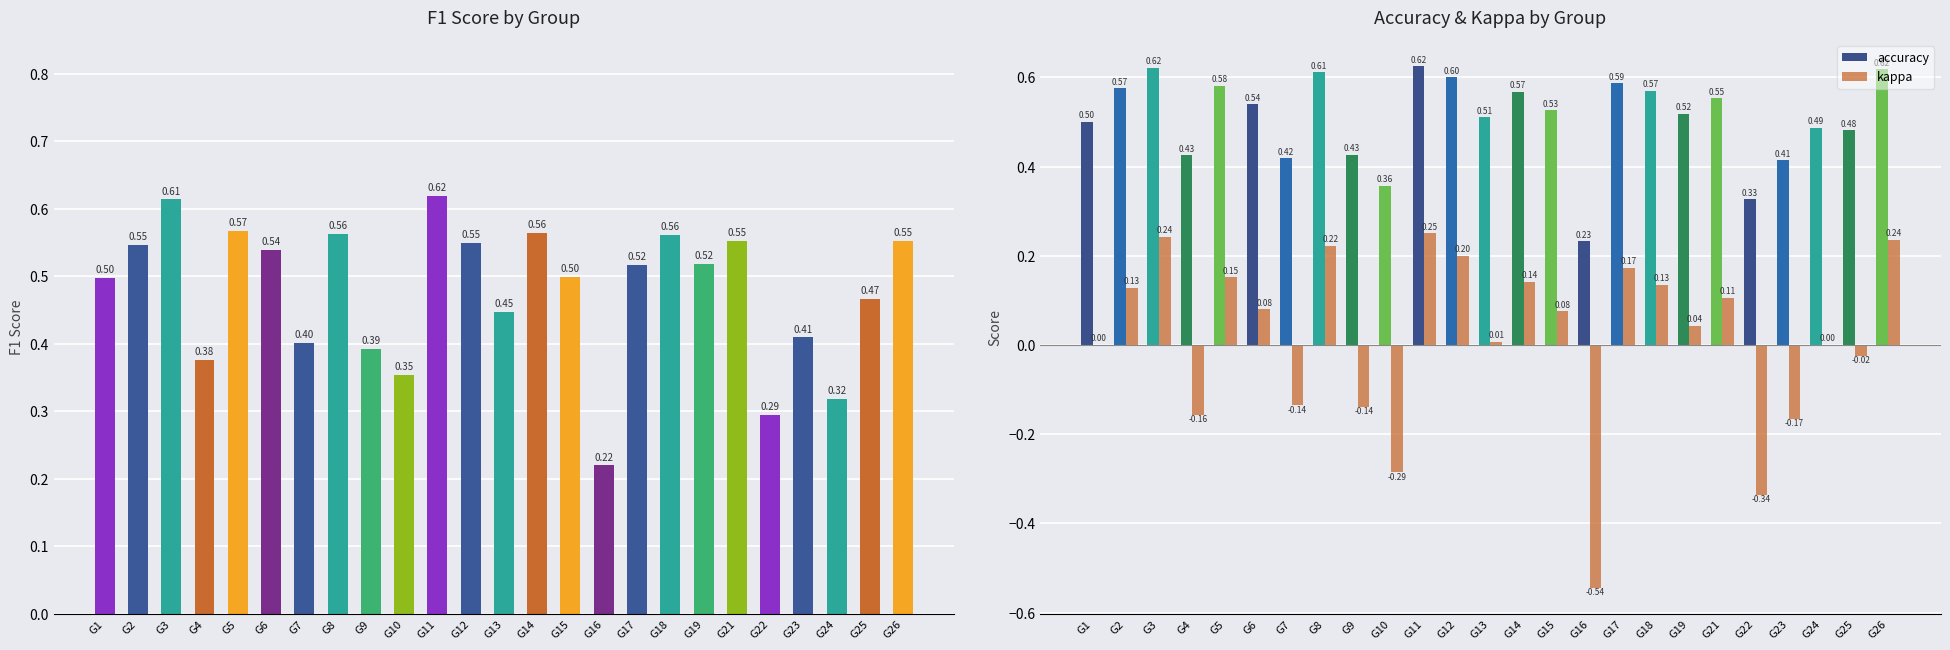

What is the value of the f1 bar at the 11th from the left?

0.6